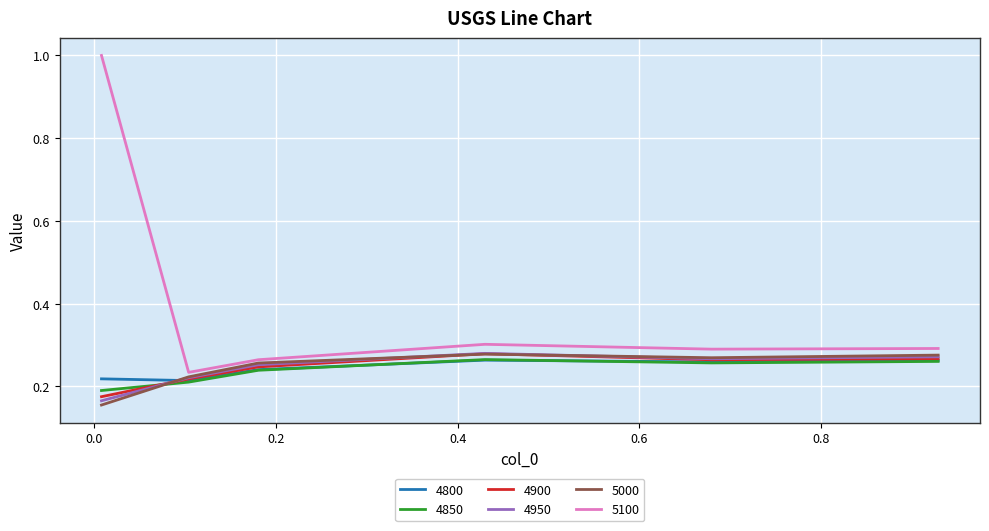

In 4950, how many points are higher than both neighbors (excluding endpoints)?

1